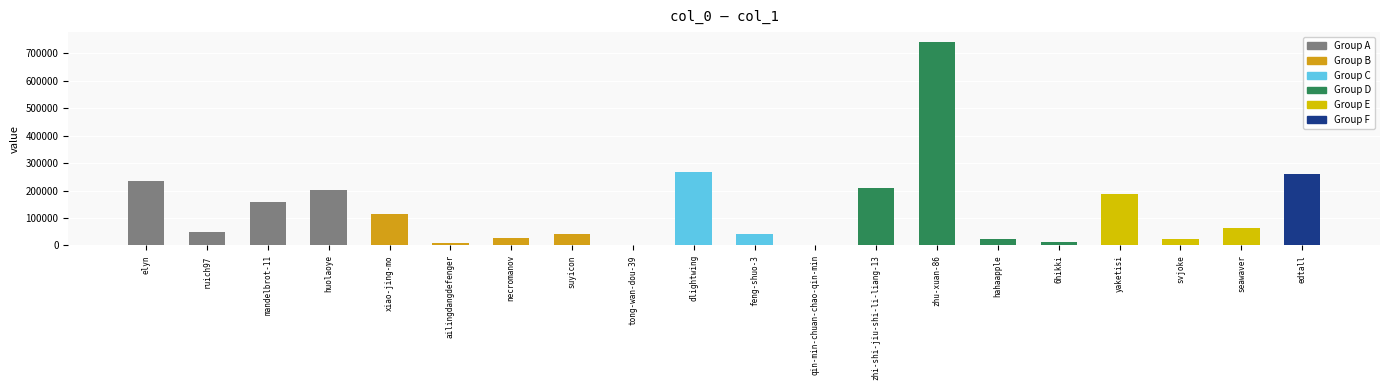

Does the chart contain stacked bars?

No